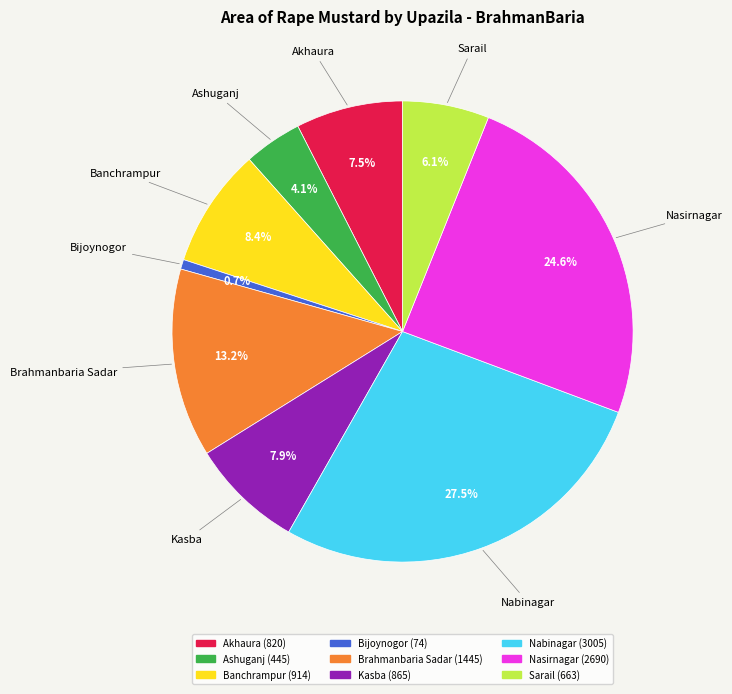

Does any single category account for the majority?

No